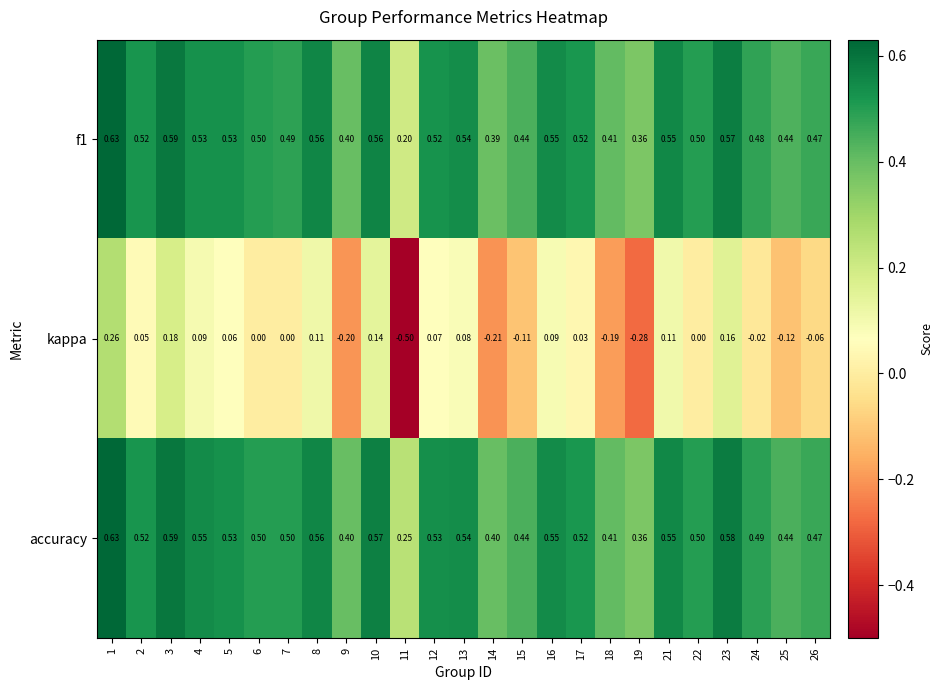

Between 3 and 9, which series saw the biggest shift?

kappa